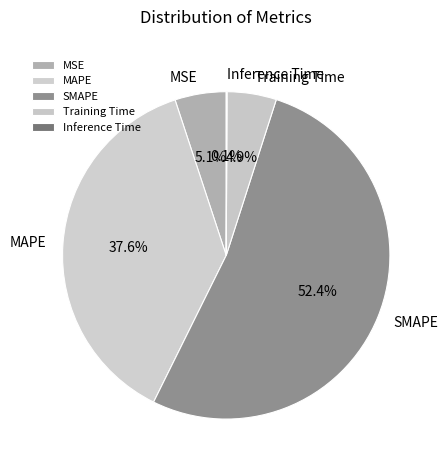

Is the sum of MSE and Training Time greater than half?

No